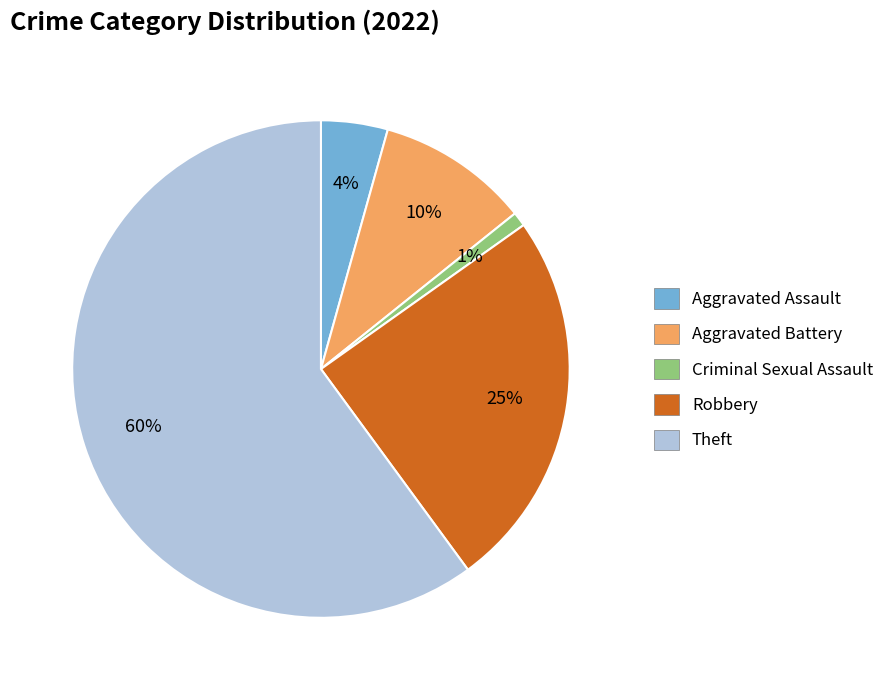

To the nearest percent, what is the average slice percentage?

20%